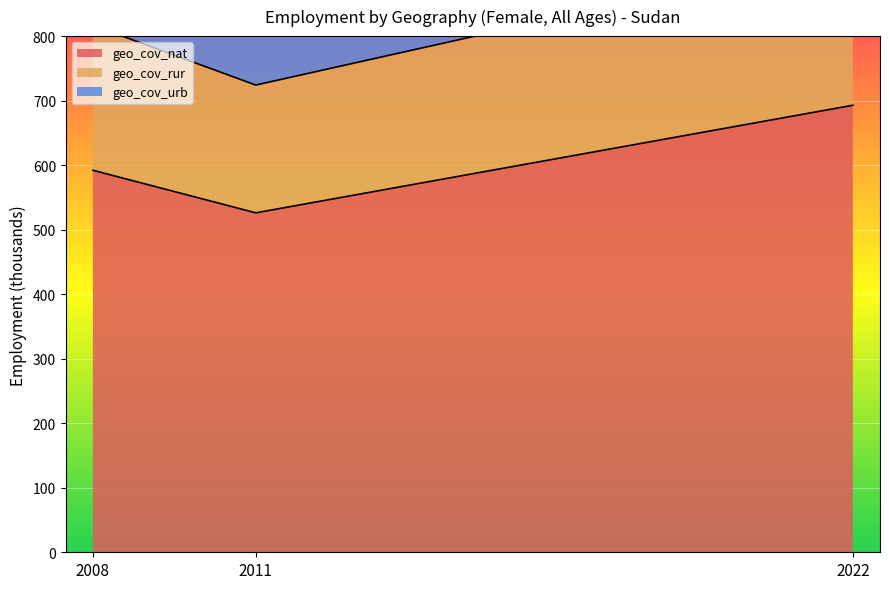

Between 2022 and 2011, which is larger?

2022